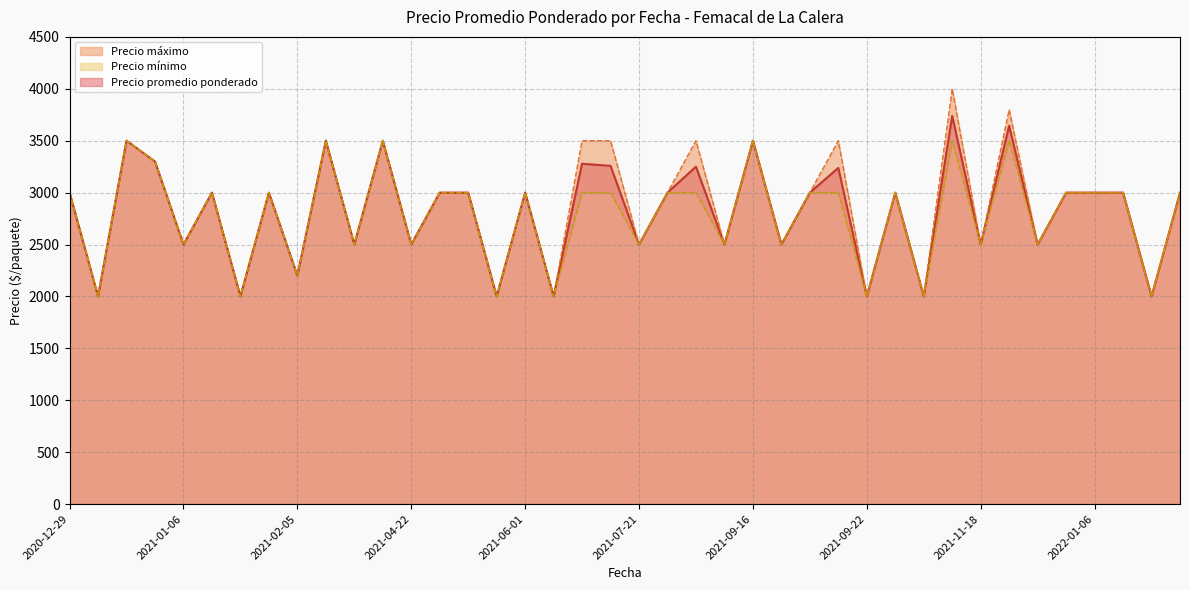

What is the maximum value for Precio promedio ponderado?

3739